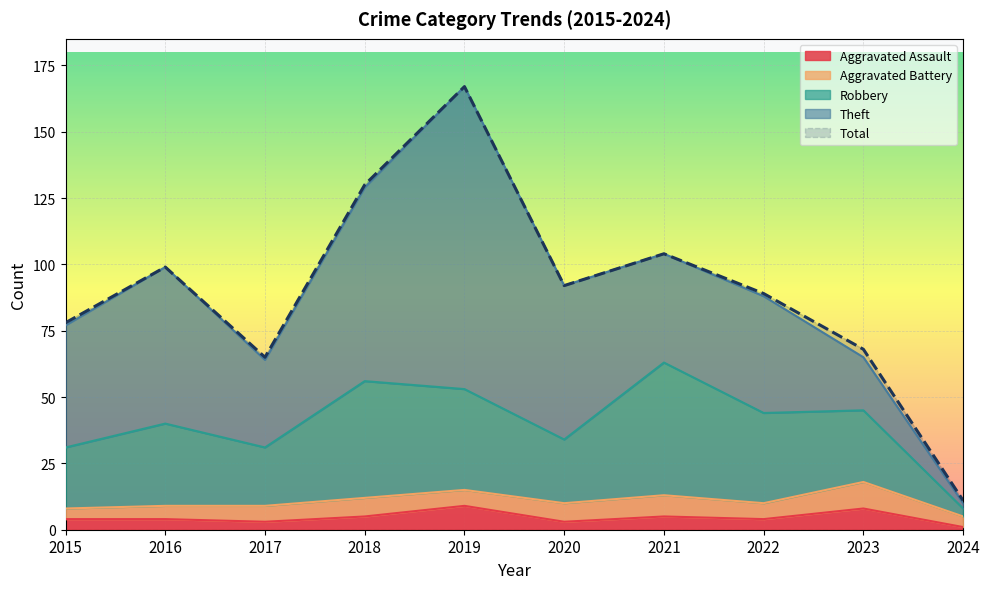

How many data points in Total are less than 92?

5